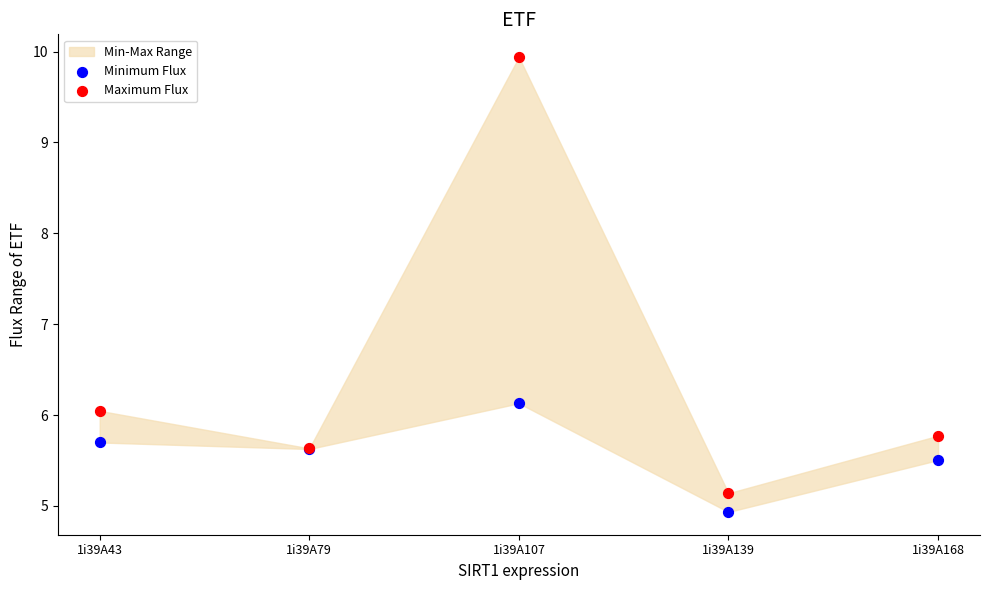

Which series reaches the maximum Y coordinate?

Maximum Flux